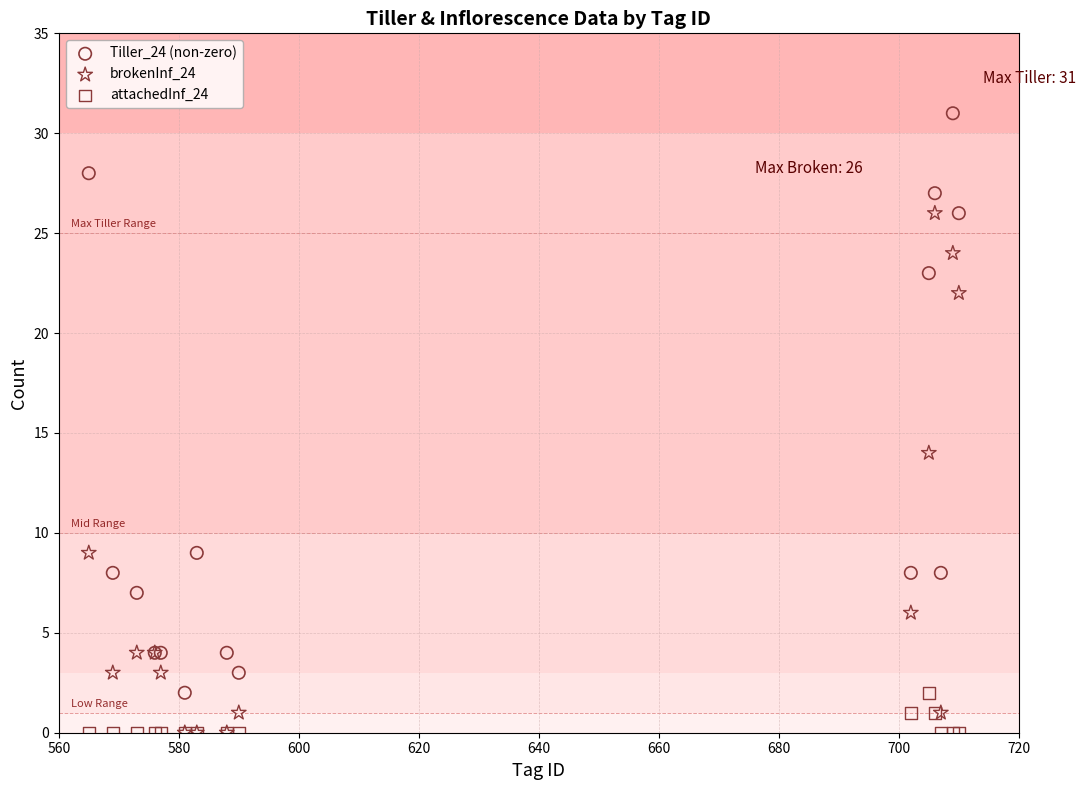

Across all series, what Y value is closest to 15?

14